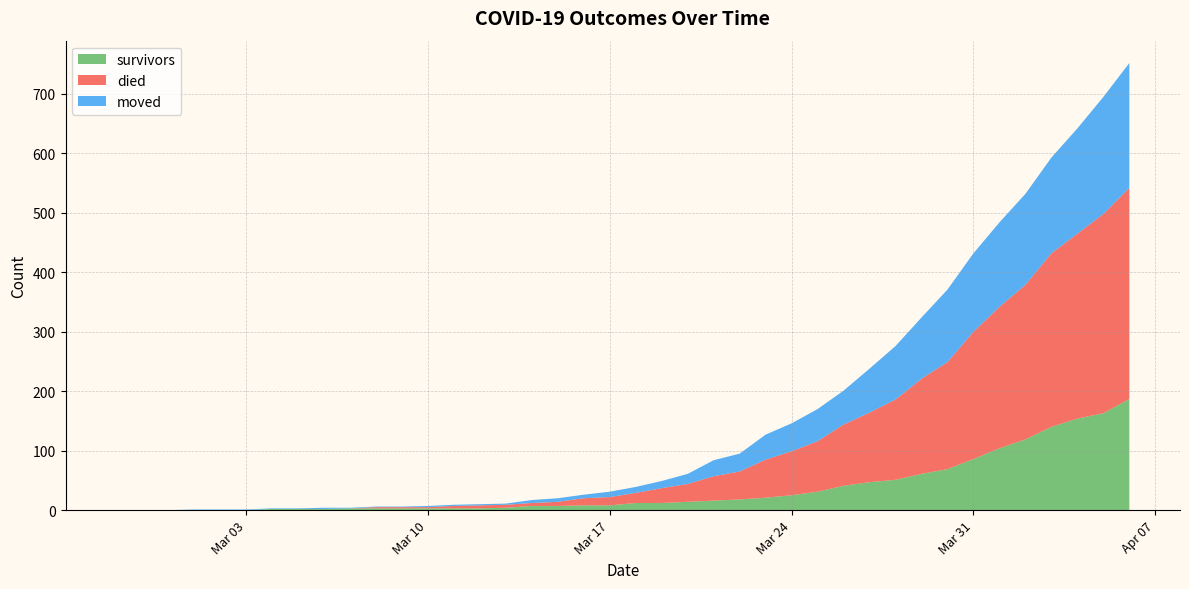

Reading left to right, list all the values displayed in this chart.

survivors: 2020-02-27=0	2020-02-28=0	2020-02-29=0	2020-03-01=0	2020-03-02=0	2020-03-03=0	2020-03-04=2	2020-03-05=2	2020-03-06=2	2020-03-07=3	2020-03-08=3	2020-03-09=3	2020-03-10=3	2020-03-11=3	2020-03-12=3	2020-03-13=4	2020-03-14=7	2020-03-15=7	2020-03-16=8	2020-03-17=8	2020-03-18=12	2020-03-19=12	2020-03-20=14	2020-03-21=16	2020-03-22=18	2020-03-23=21	2020-03-24=25	2020-03-25=31	2020-03-26=41	2020-03-27=47	2020-03-28=51	2020-03-29=61	2020-03-30=69	2020-03-31=86	2020-04-01=104	2020-04-02=119	2020-04-03=140	2020-04-04=154	2020-04-05=163	2020-04-06=187
died: 2020-02-27=0	2020-02-28=0	2020-02-29=0	2020-03-01=0	2020-03-02=0	2020-03-03=0	2020-03-04=0	2020-03-05=0	2020-03-06=0	2020-03-07=0	2020-03-08=2	2020-03-09=2	2020-03-10=2	2020-03-11=4	2020-03-12=5	2020-03-13=5	2020-03-14=5	2020-03-15=7	2020-03-16=12	2020-03-17=14	2020-03-18=17	2020-03-19=25	2020-03-20=30	2020-03-21=41	2020-03-22=47	2020-03-23=64	2020-03-24=74	2020-03-25=85	2020-03-26=103	2020-03-27=117	2020-03-28=135	2020-03-29=160	2020-03-30=180	2020-03-31=214	2020-04-01=238	2020-04-02=260	2020-04-03=292	2020-04-04=311	2020-04-05=335	2020-04-06=355
moved: 2020-02-27=0	2020-02-28=0	2020-02-29=0	2020-03-01=1	2020-03-02=1	2020-03-03=1	2020-03-04=1	2020-03-05=1	2020-03-06=2	2020-03-07=1	2020-03-08=1	2020-03-09=1	2020-03-10=2	2020-03-11=2	2020-03-12=2	2020-03-13=2	2020-03-14=5	2020-03-15=6	2020-03-16=6	2020-03-17=9	2020-03-18=10	2020-03-19=12	2020-03-20=17	2020-03-21=27	2020-03-22=30	2020-03-23=42	2020-03-24=47	2020-03-25=54	2020-03-26=57	2020-03-27=74	2020-03-28=90	2020-03-29=103	2020-03-30=122	2020-03-31=132	2020-04-01=142	2020-04-02=153	2020-04-03=161	2020-04-04=177	2020-04-05=197	2020-04-06=210